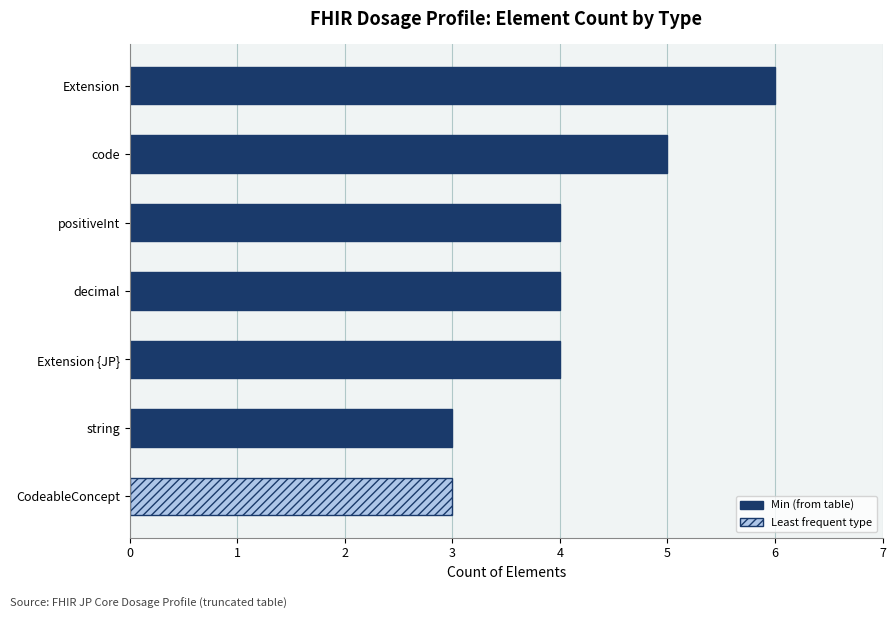

What is the difference between the maximum and second lowest values?

3